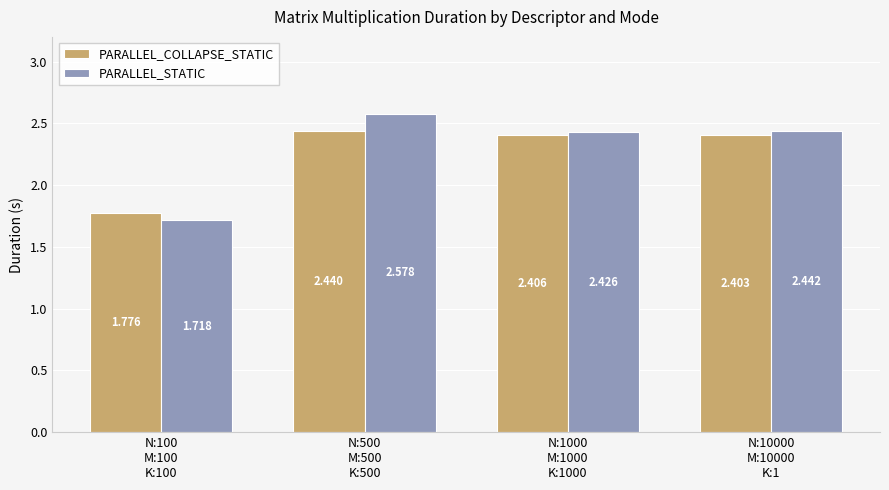

List the series in order of their overall mean, lowest first.

PARALLEL_COLLAPSE_STATIC, PARALLEL_STATIC